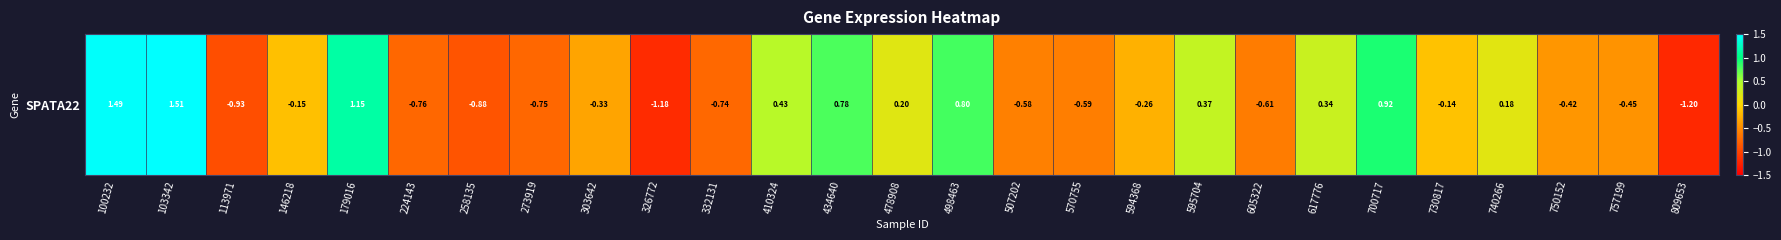

At which label is the value closest to 0?

730817